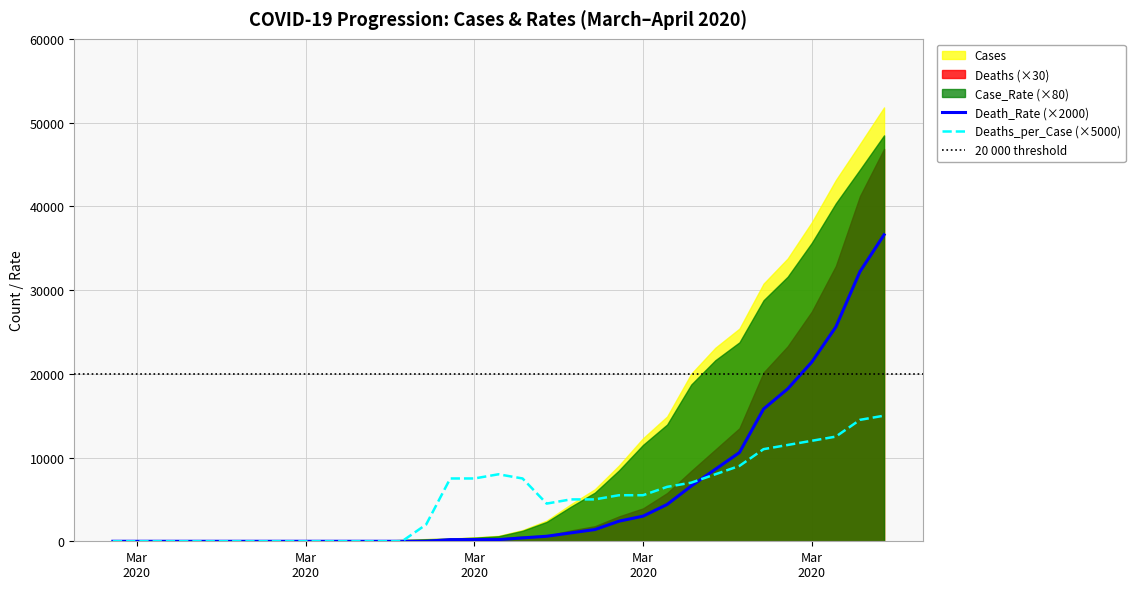

At 2020-03-19, list the series in order from smallest to largest.

Death_Rate, Deaths_per_Case, Deaths, Case_Rate, Cases